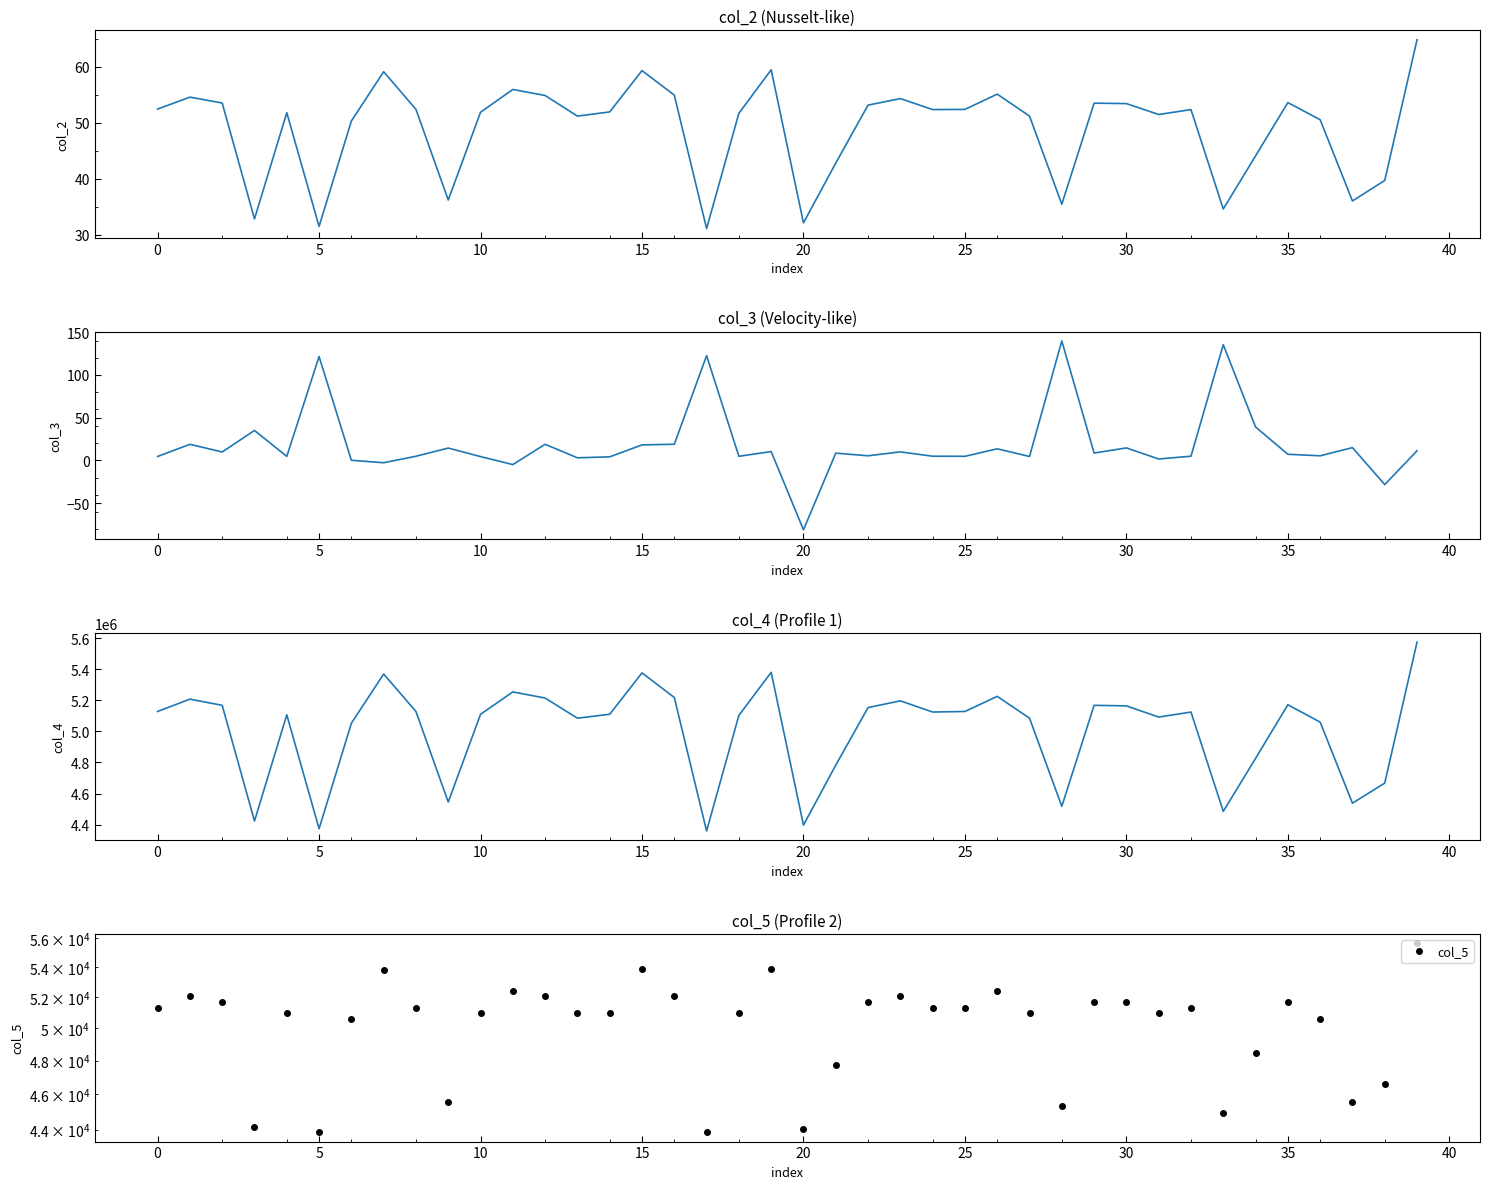

How many intersections are there between col_3 and col_2?

10